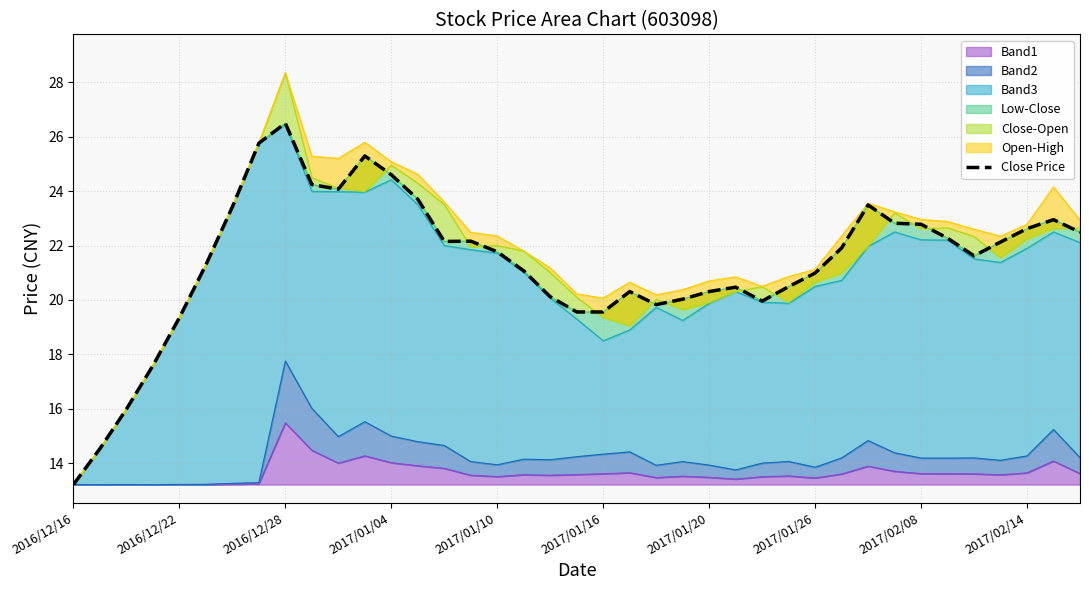

The Band1 series shows 13.5 at 2017/01/20. True or false?

True